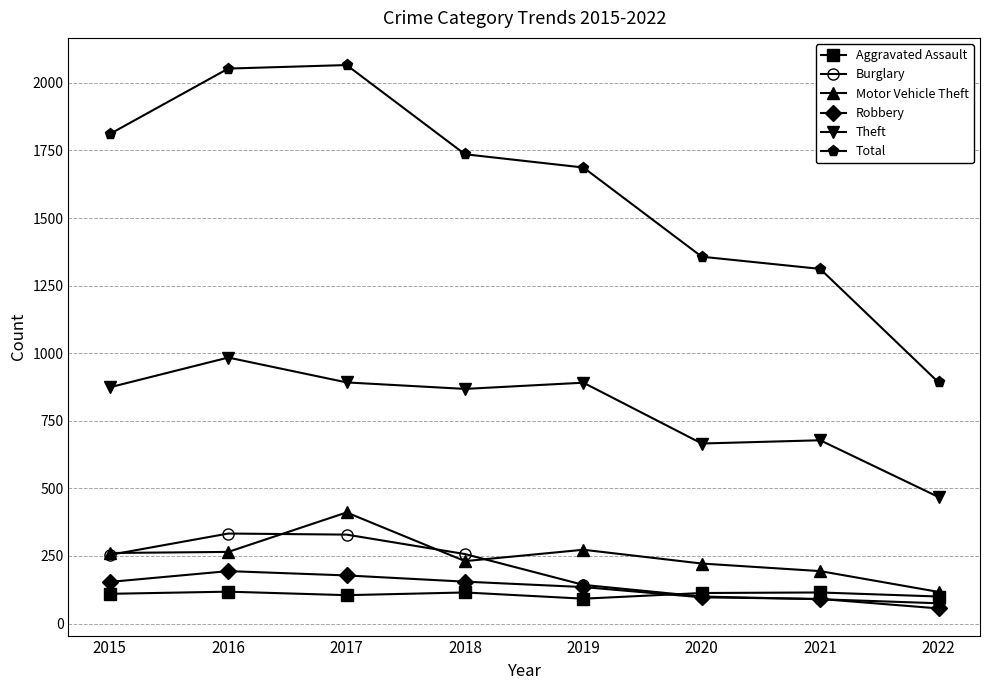

True or false: Robbery has more than 0 interior local peaks.

True